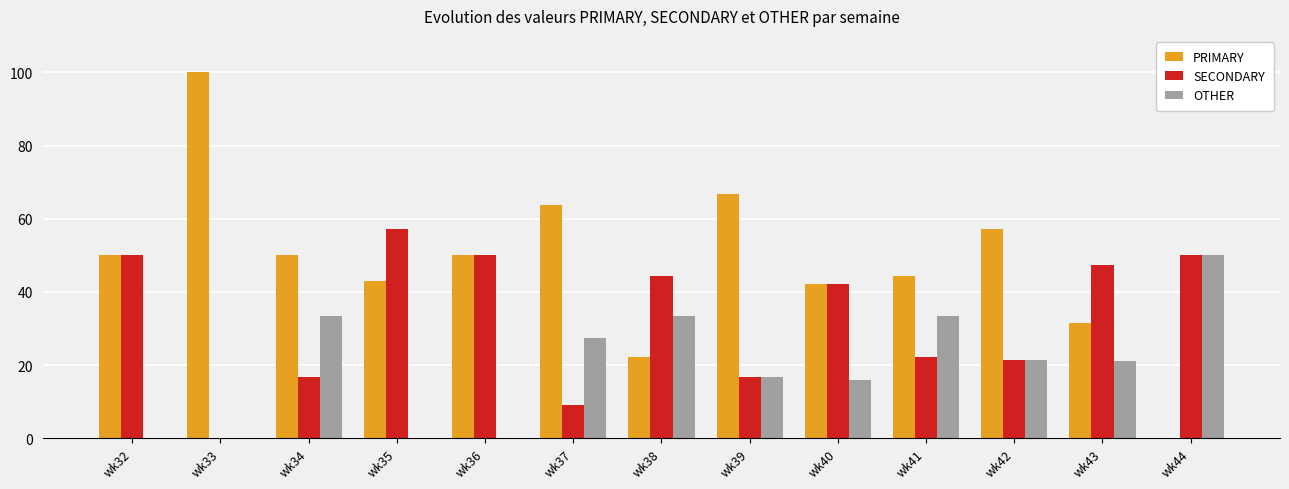

What value does the SECONDARY series have at wk39?

16.7